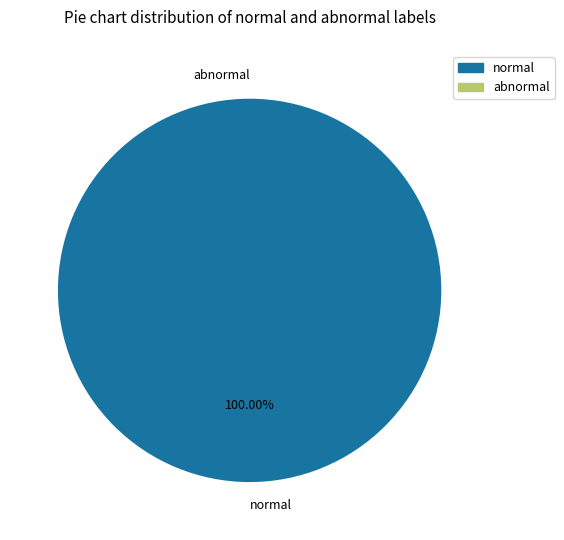

Is it true that 1 is 12% of the pie?

False